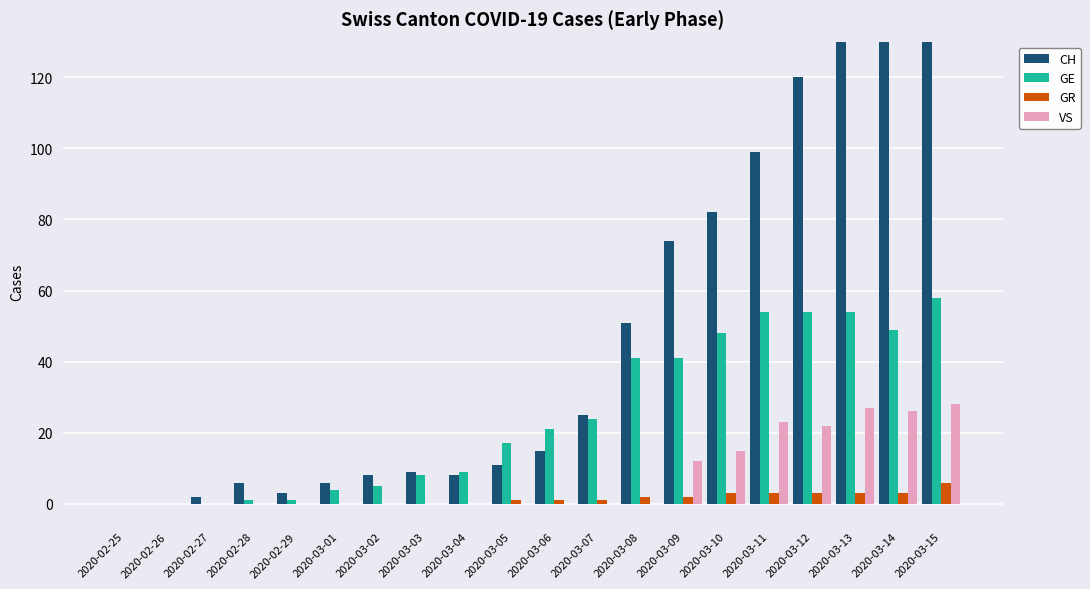

At which category is the sum across all series the highest?

2020-03-15